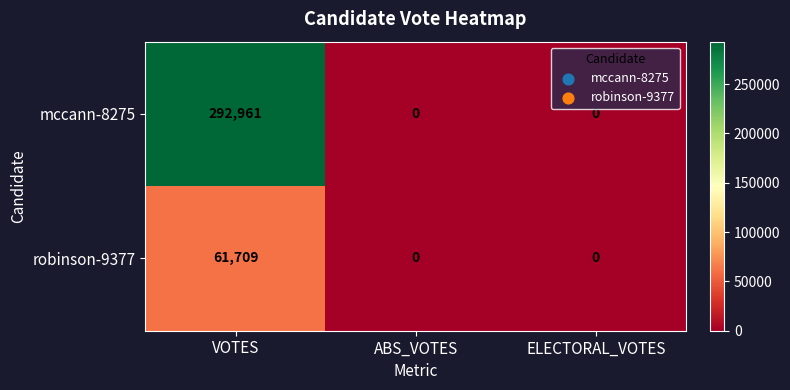

At how many categories does at least one series exceed 216172?

1